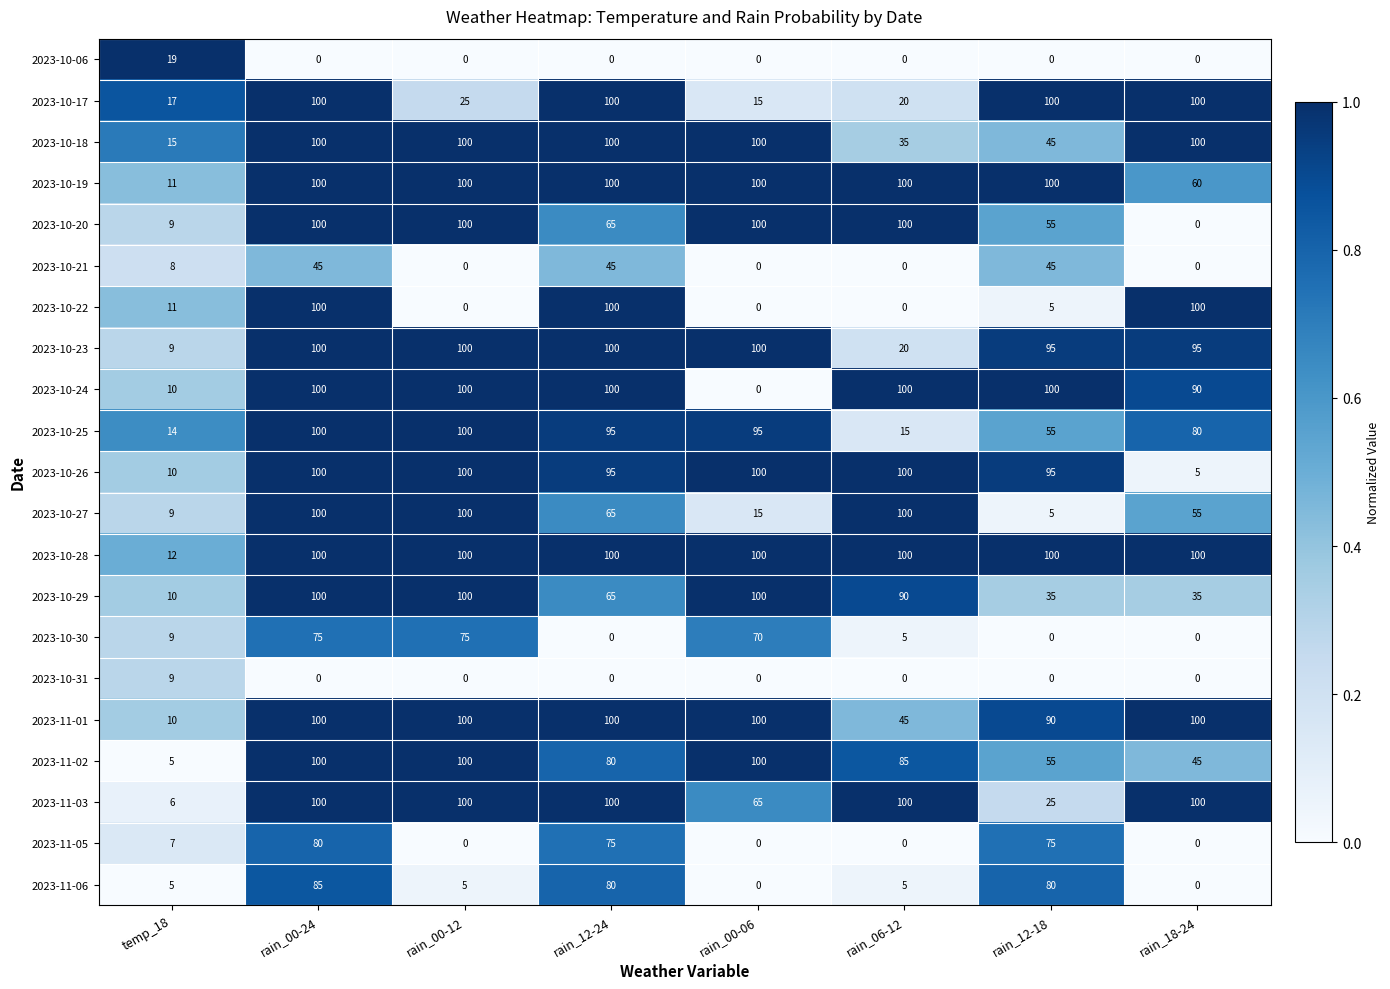

What is the minimum value for 2023-10-23?

9